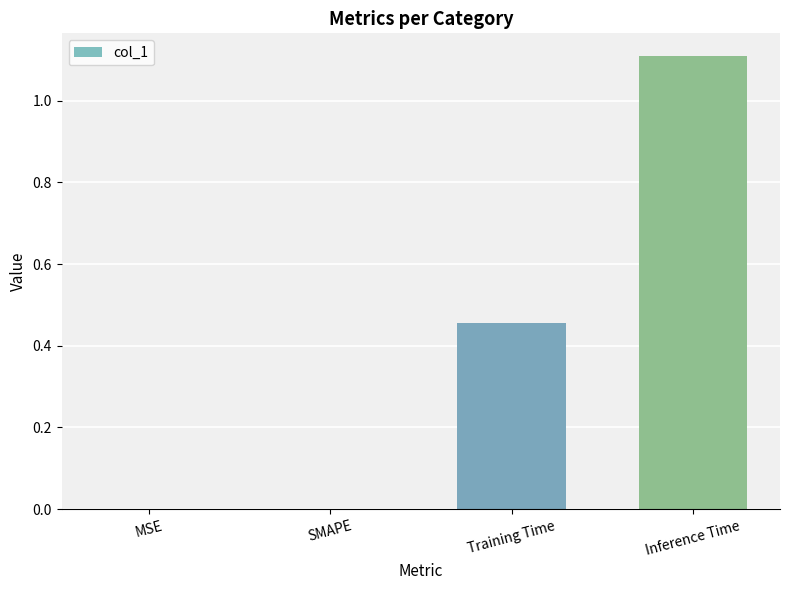

What is the sum of all values?

1.6